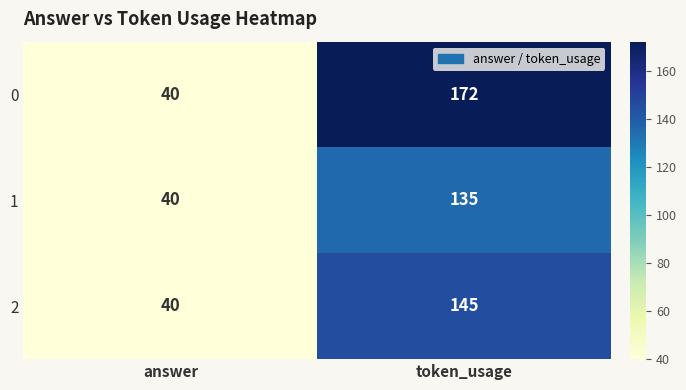

How many series are shown in this chart?

3